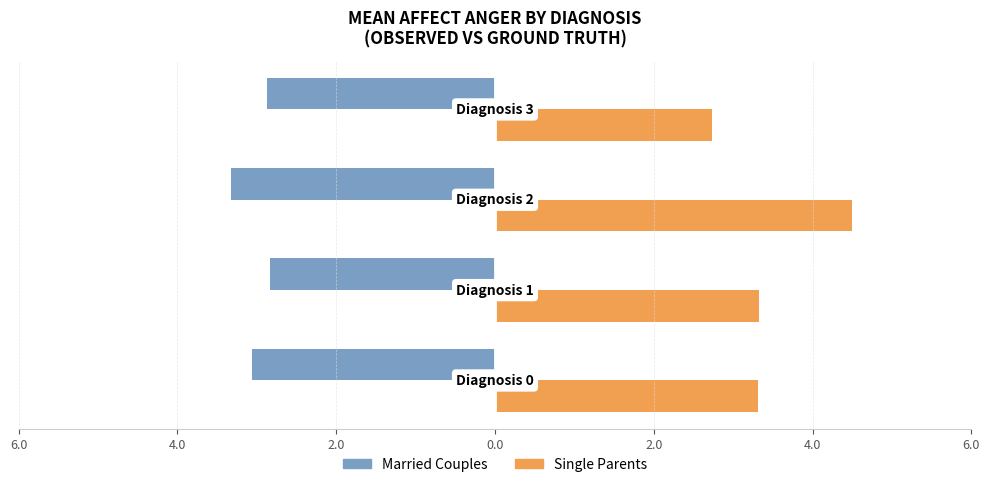

At how many categories does at least one series exceed -2?

4